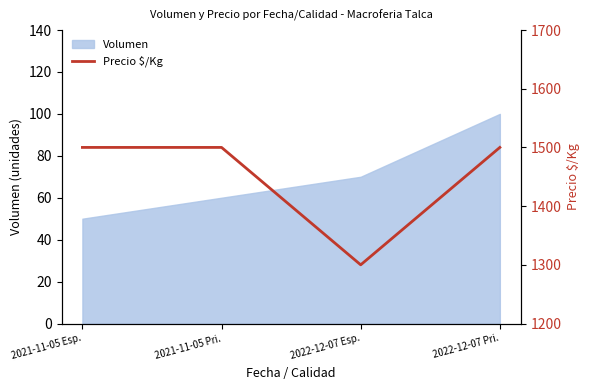

At which label does Volumen reach its peak?

2022-12-07 Pri.